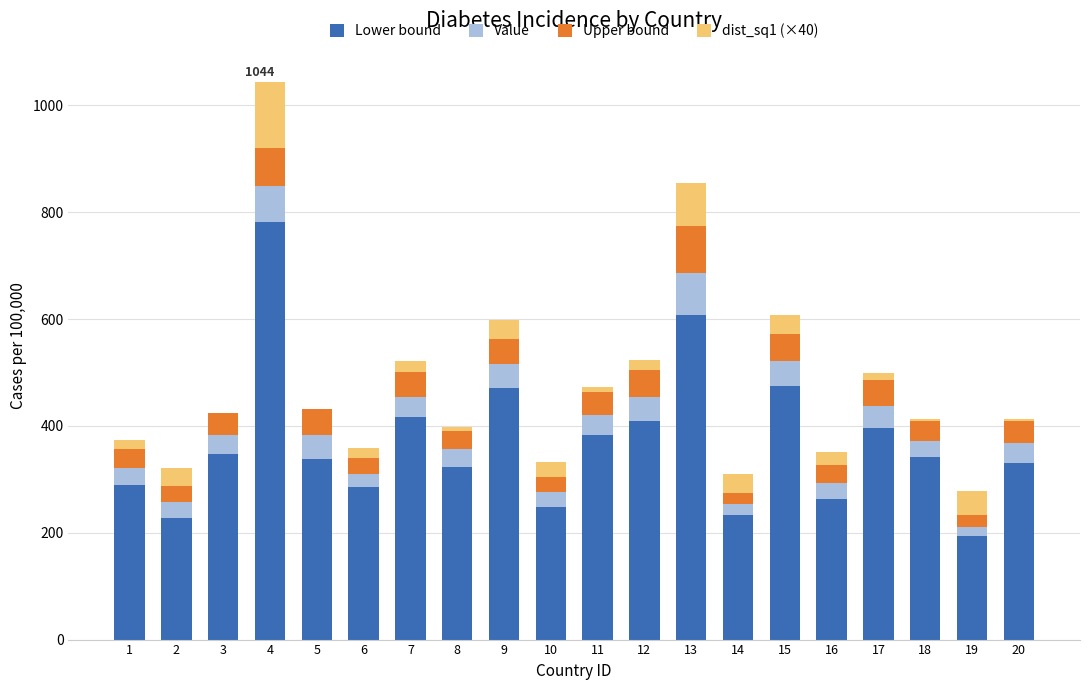

At which category is the sum across all series the highest?

4